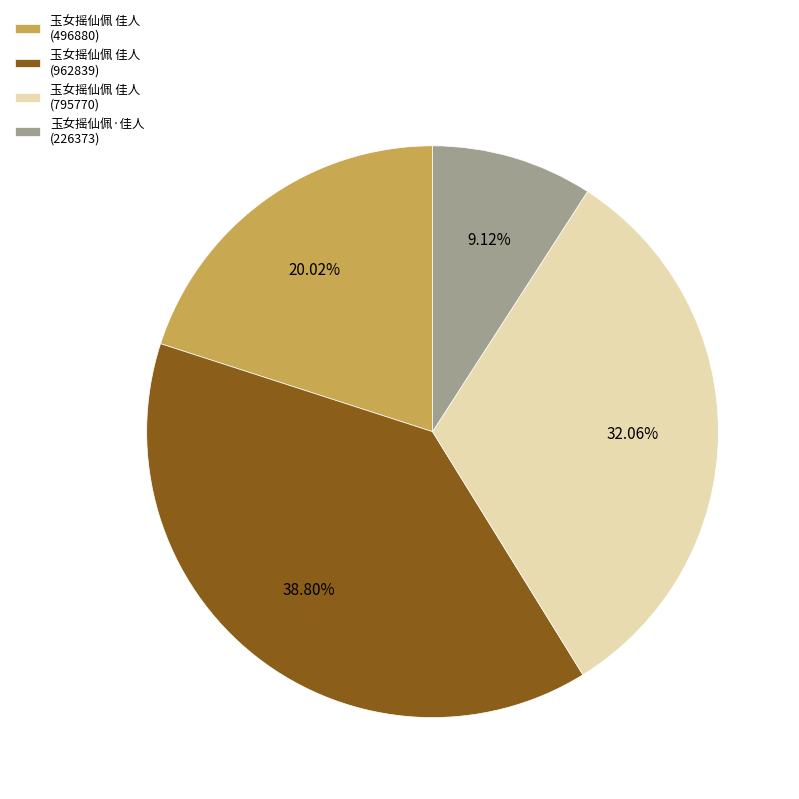

Which slice is the smallest?

玉女摇仙佩·佳人 (226373)